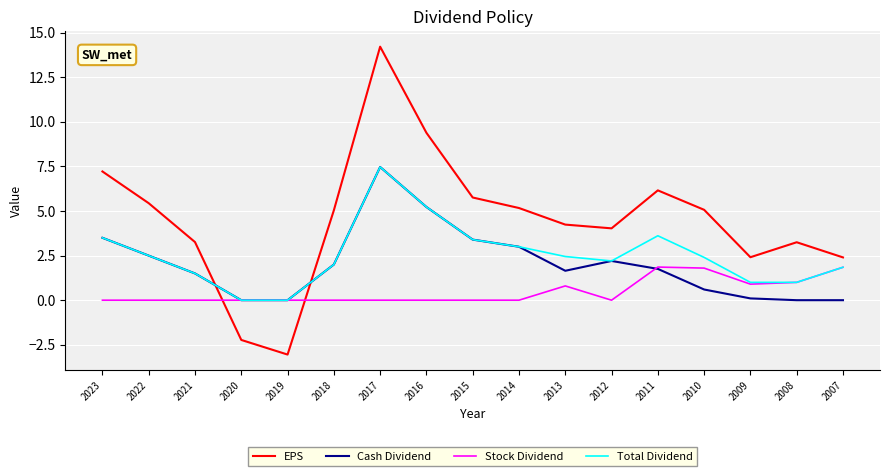

Count the number of categories in the chart.

17